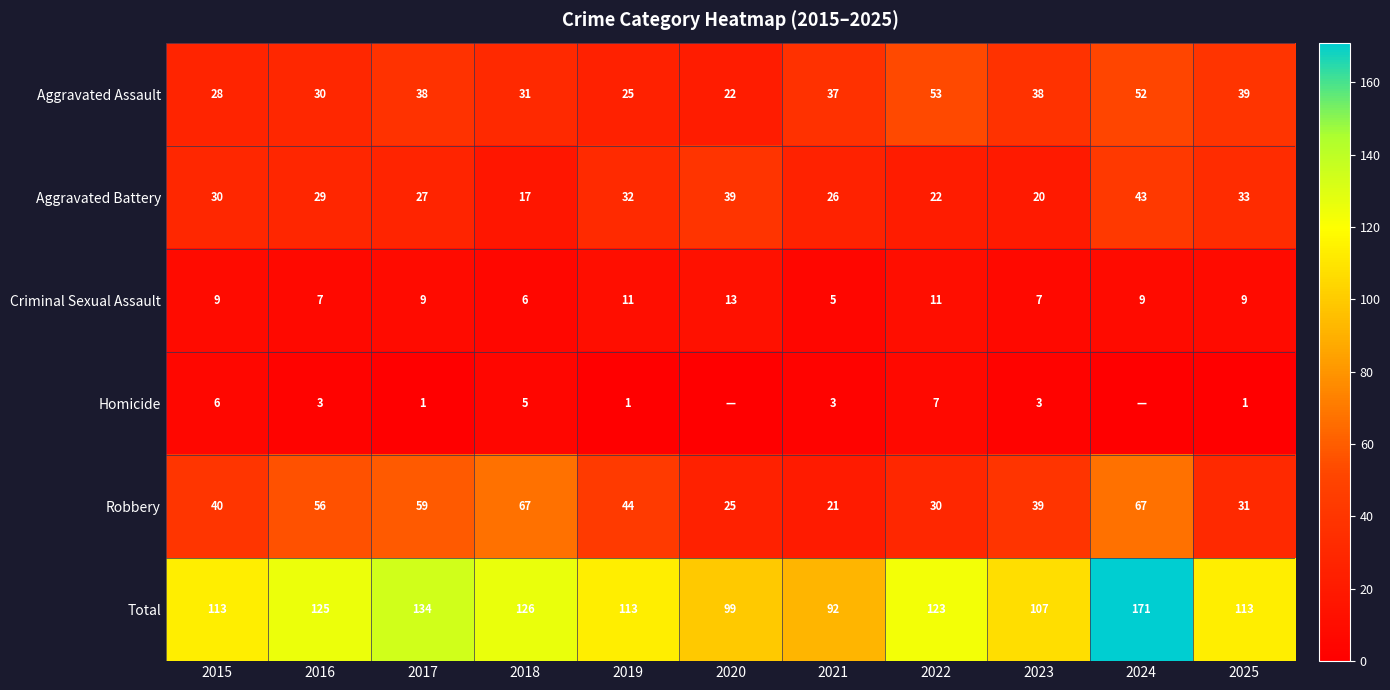

What is the difference between the Robbery values at 2019 and 2015?

4